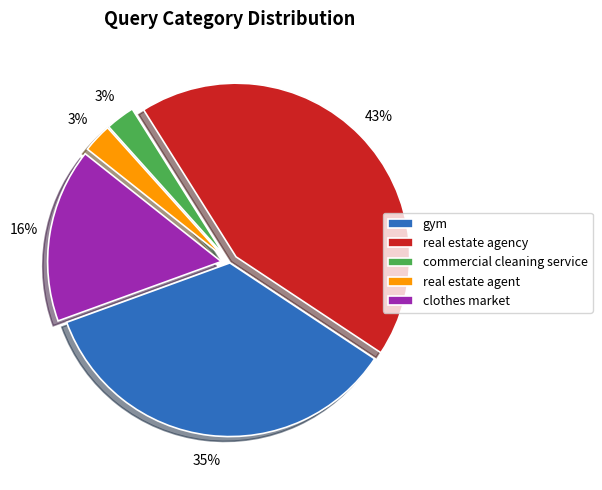

Do real estate agency and gym together represent more than half of the pie?

Yes